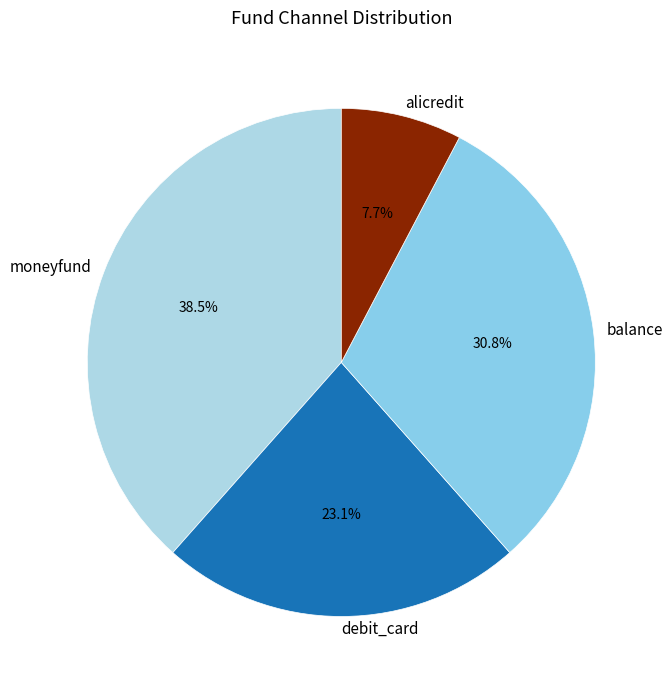

Is there a majority slice in this chart?

No